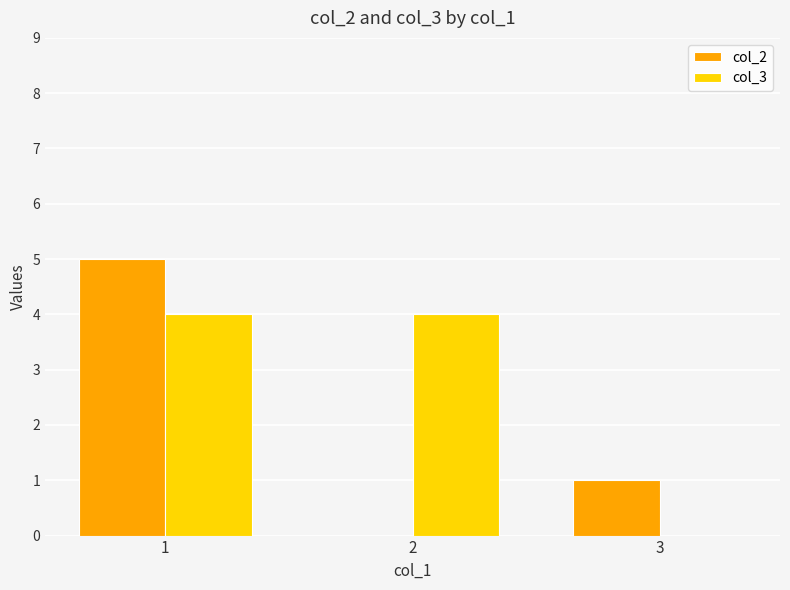

Is it true that col_2 equals 1 at 3?

True